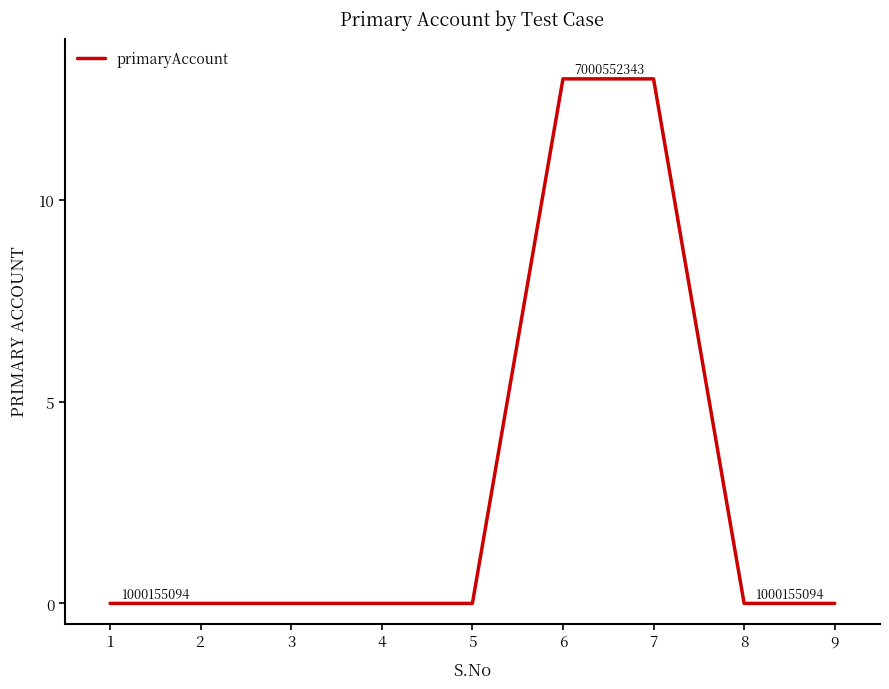

What is the difference between the maximum and minimum values?

13